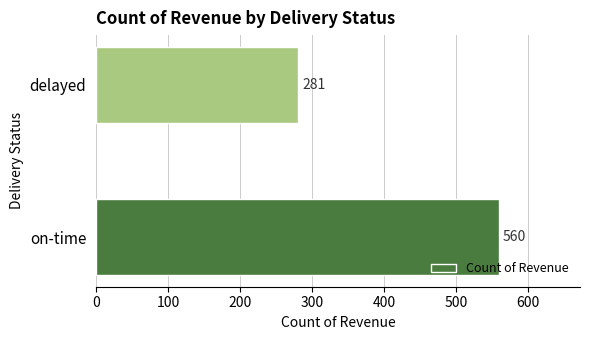

How many values are below 560?

1